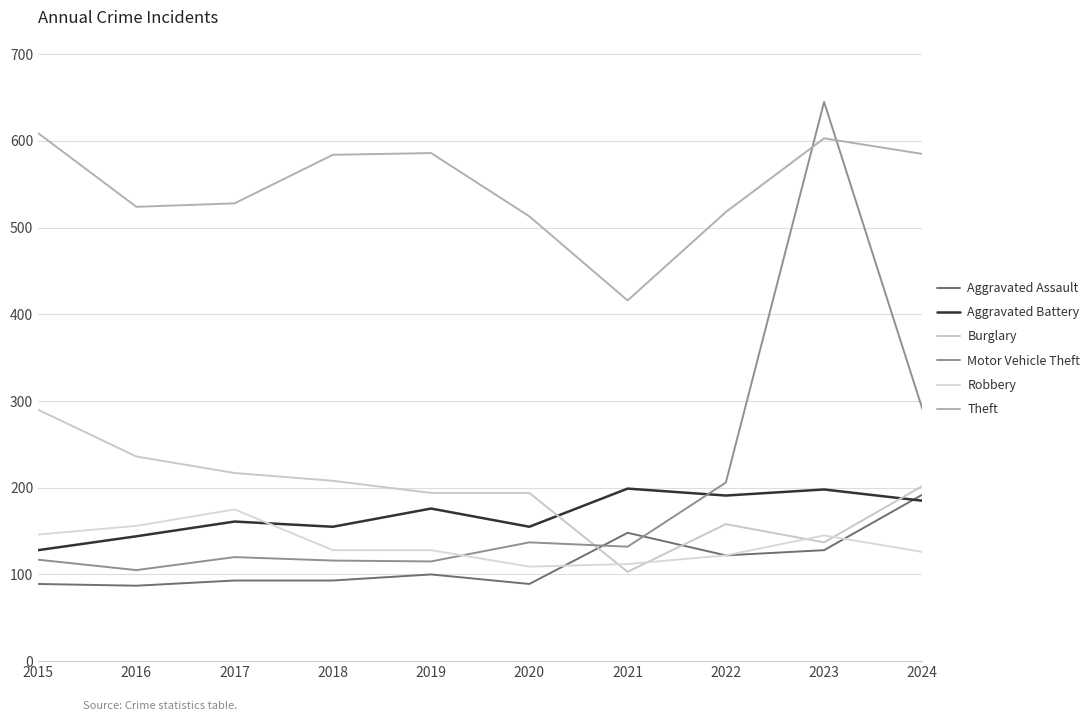

Which series has the largest range (max minus min)?

Motor Vehicle Theft